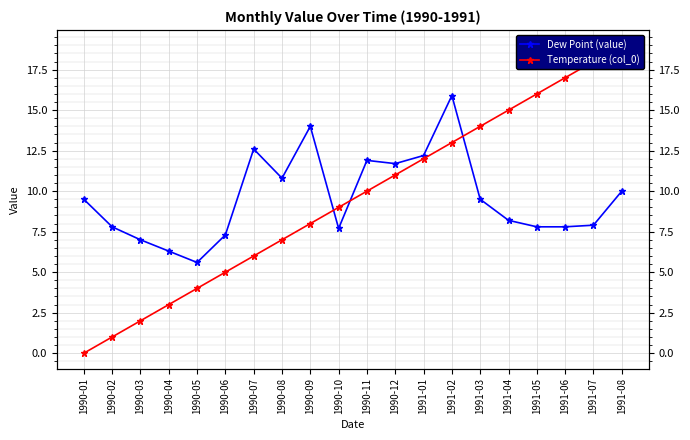

What are all the series names shown in the legend?

Dew Point (value), Temperature (col_0)